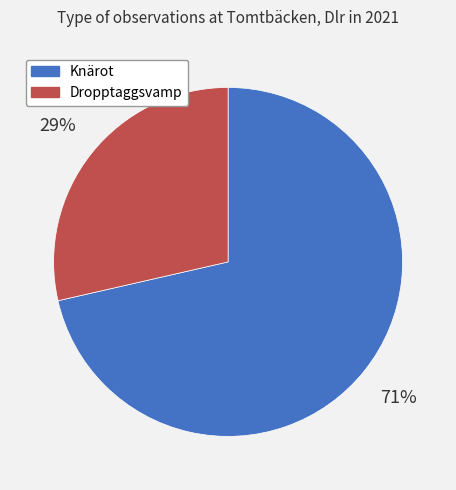

Which slice represents more than half of the pie?

Knärot